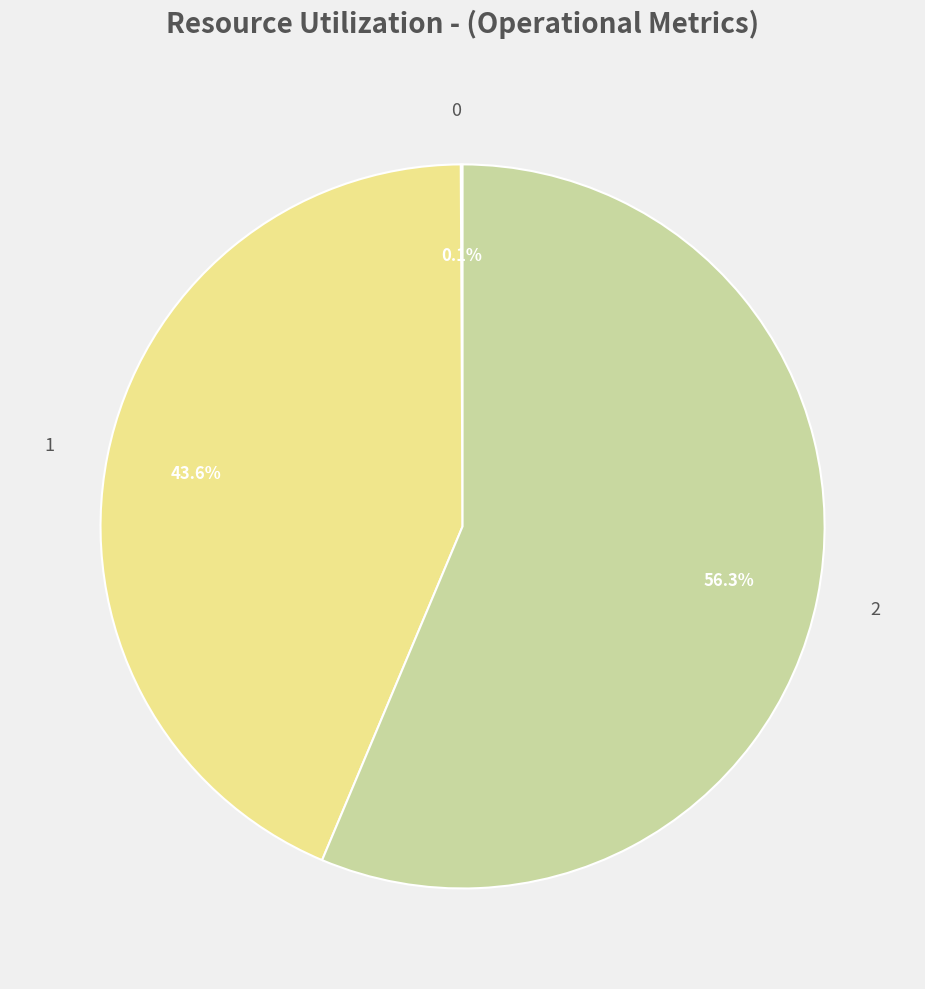

Is 1 the majority of the pie?

No